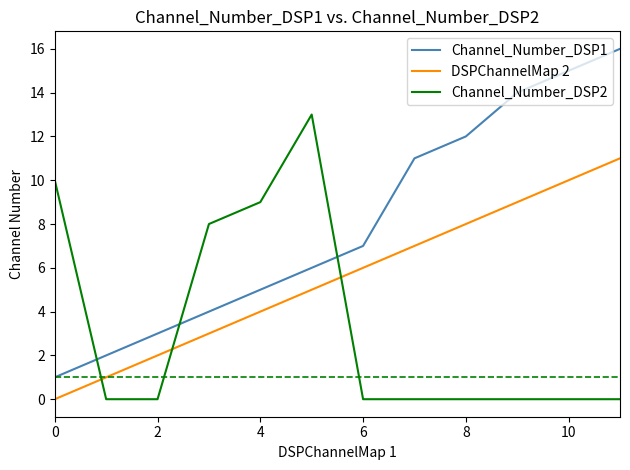

What is the average value of the Channel_Number_DSP2 series?

3